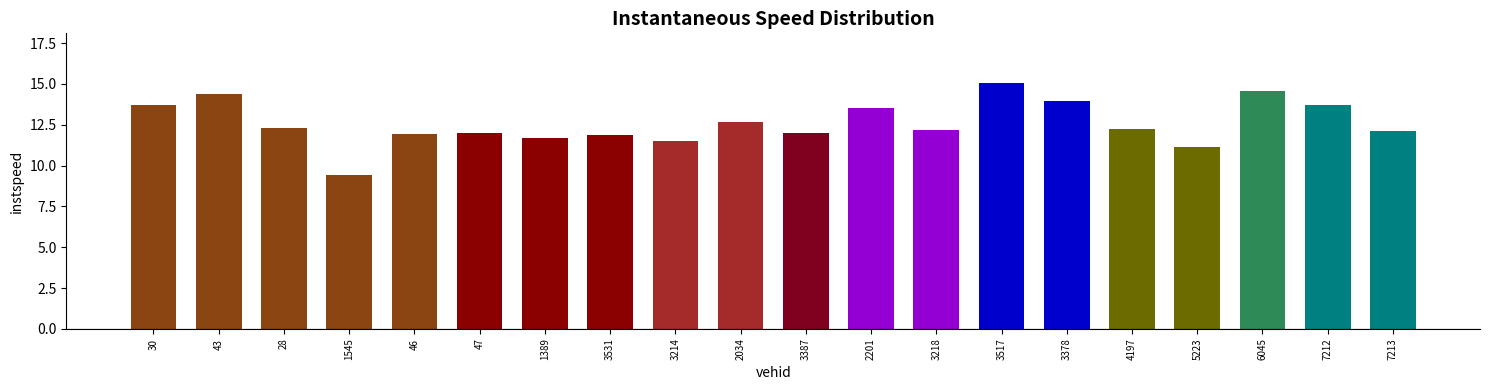

What position from the right is 1389?

14